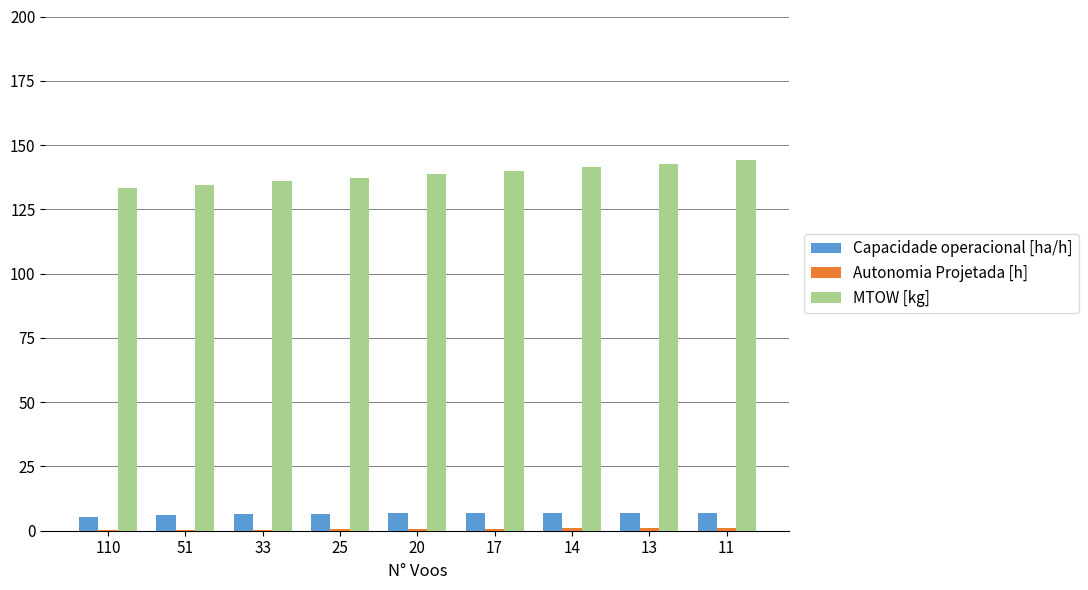

What is the maximum value shown in the chart?

144.1